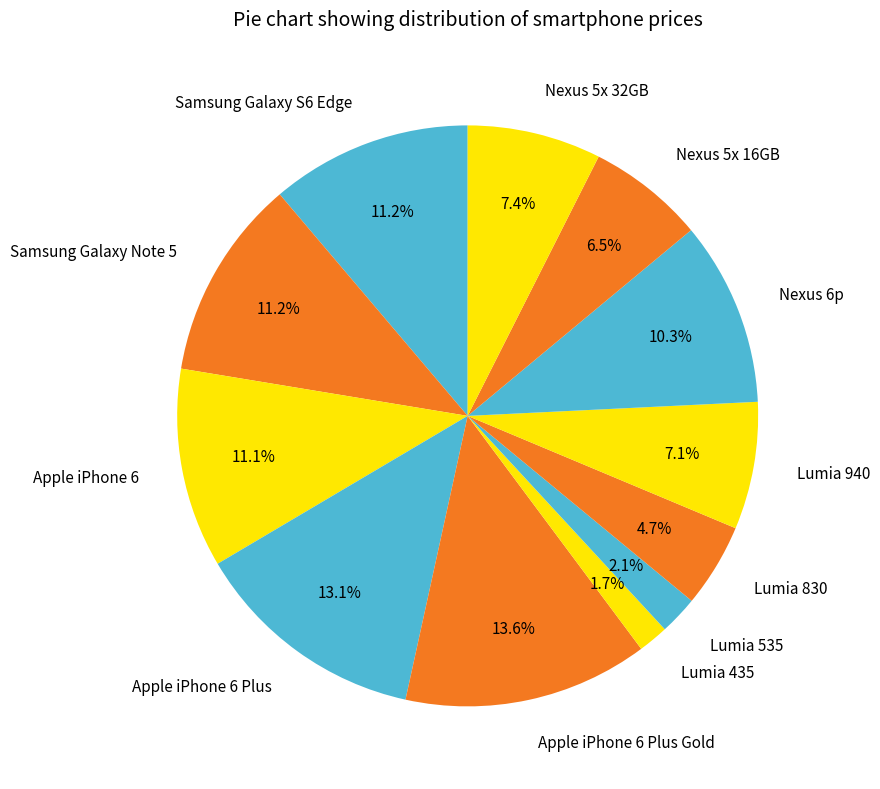

To the nearest percent, what is the combined percentage of Samsung Galaxy Note 5 and Apple iPhone 6 Plus?

24%